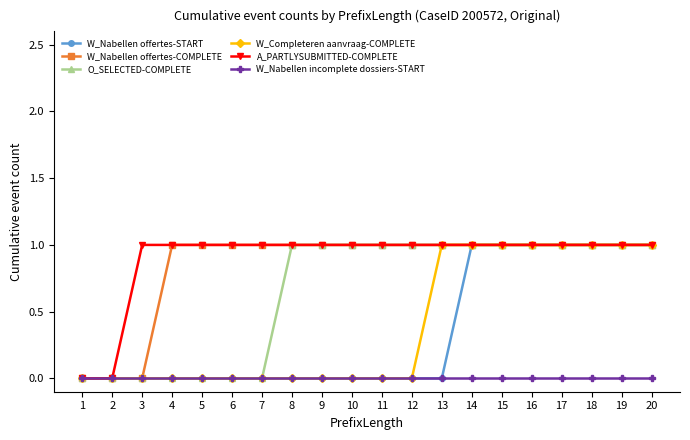

The W_Nabellen offertes-START series shows 1 at 4. True or false?

False